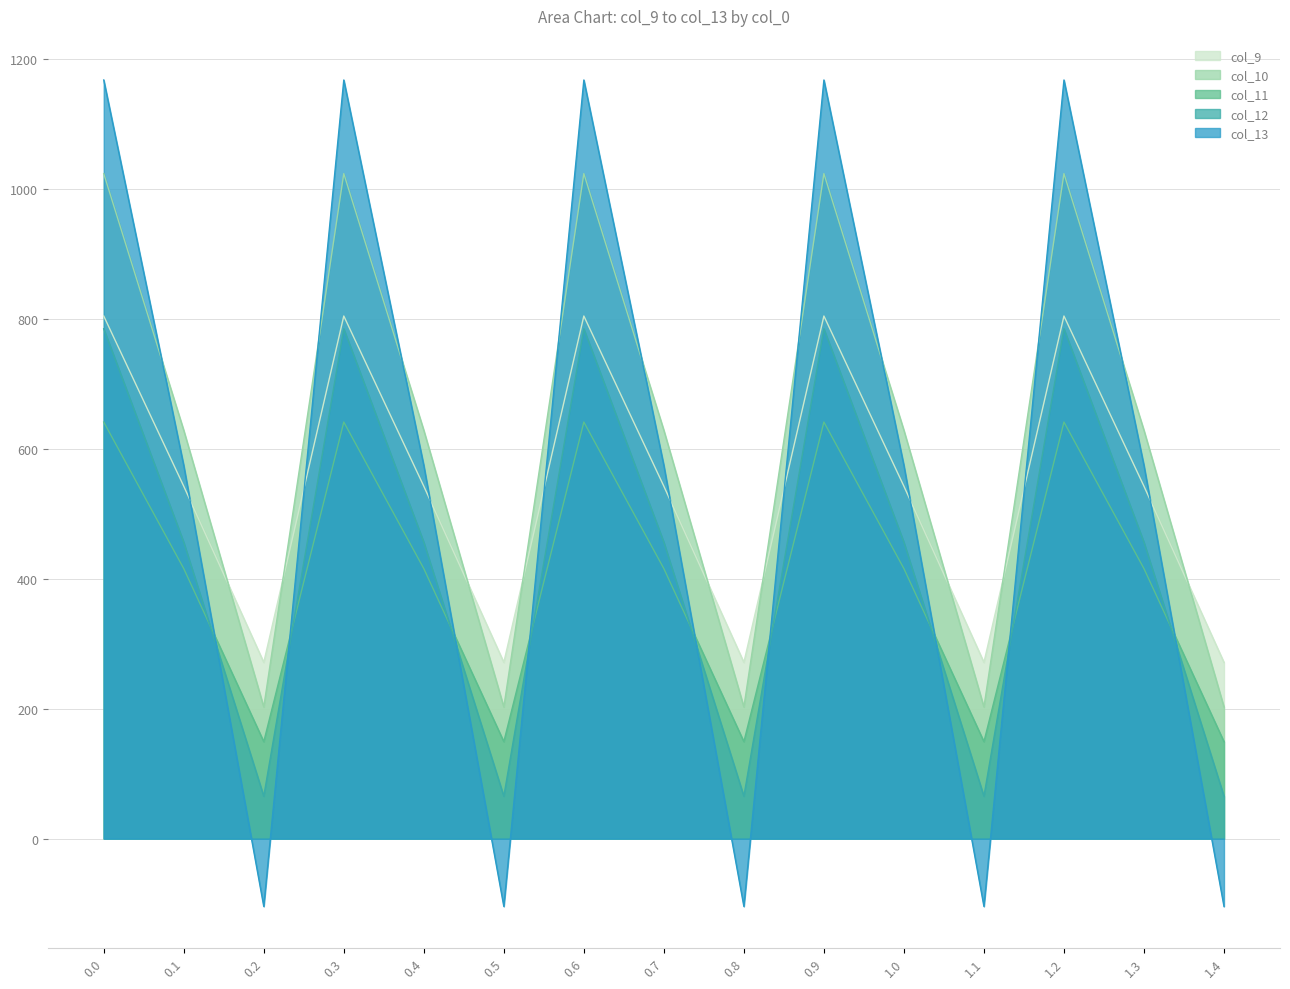

Does the chart have visible grid lines?

Yes